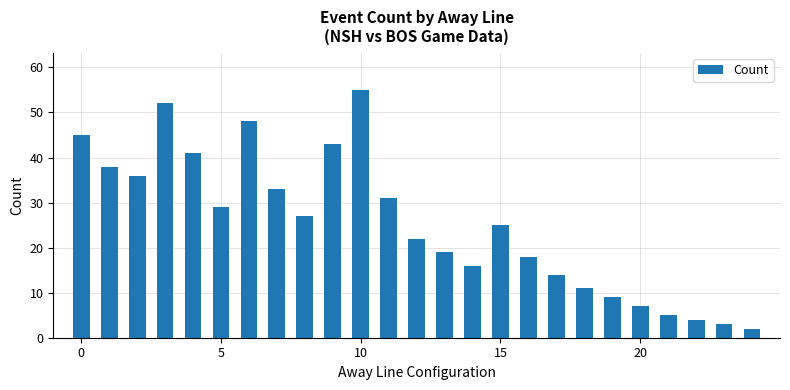

What is the maximum value shown in the chart?

55